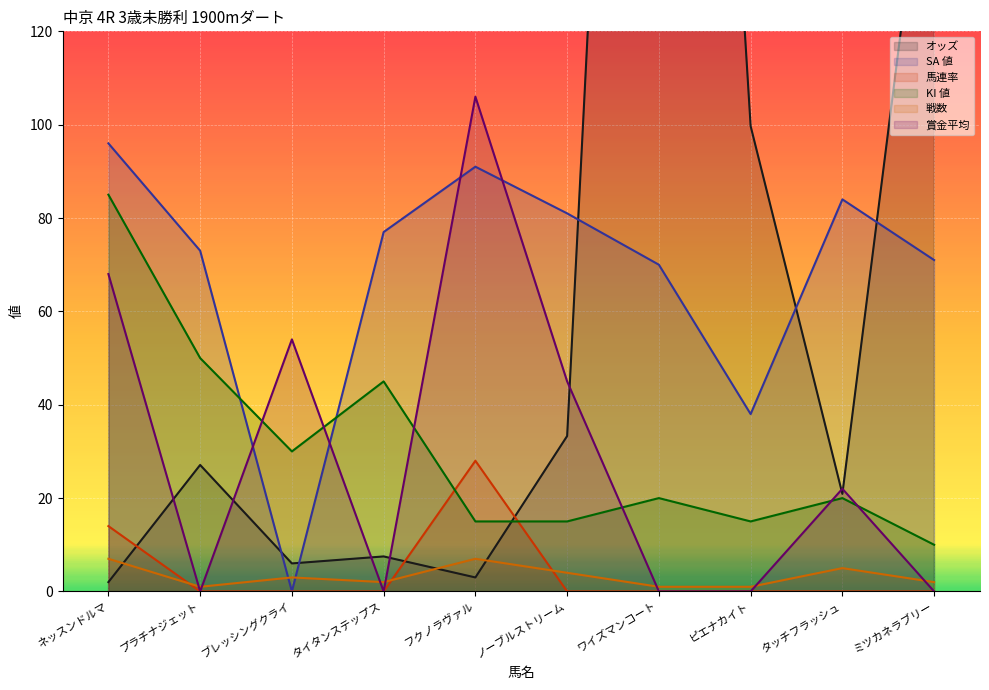

What is the sum of all 戦数 values?

33